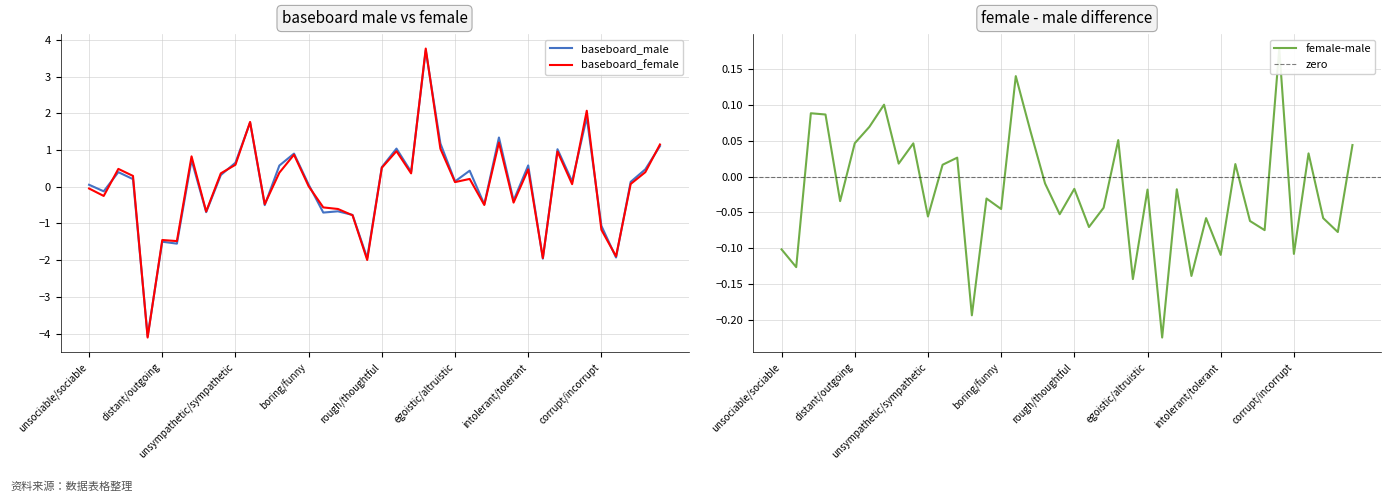

Reading left to right, transcribe all the data shown in this chart.

baseboard_male: unsociable/sociable=0.1	unfriendly/friendly=-0.1	unlikable/likable=0.4	repellent/pleasant=0.2	disliked/liked=-4.1	distant/outgoing=-1.5	distant/open=-1.5	insensitive/sensitive=0.7	unaffectionate/affectionate=-0.7	unaffectionate/caring=0.3	unsympathetic/sympathetic=0.7	unhelpful/helpful=1.7	unsupportive/supportive=-0.5	impolite/polite=0.6	antisocial/social=0.9	boring/funny=0.1	unpopular/popular=-0.7	nasty/nice=-0.7	disagreeable/welcoming=-0.8	inhospitable/hospitable=-1.9	rough/thoughtful=0.5	immoral/moral=1.0	untrustworthy/trustworthy=0.4	insincere/sincere=3.7	dishonest/honest=1.2	egoistic/altruistic=0.1	hardhearted/benevolent=0.4	hardhearted/softhearted=-0.5	disloyal/loyal=1.3	unfair/fair=-0.4	intolerant/tolerant=0.6	evil/good=-2.0	unkind/kind=1.0	wrong/right=0.1	mean/honorable=1.9	corrupt/incorrupt=-1.1	hostile/amicable=-1.9	fake/genuine=0.1	untruthful/truthful=0.5	exploitative/cooperative=1.1
baseboard_female: unsociable/sociable=-0.0	unfriendly/friendly=-0.3	unlikable/likable=0.5	repellent/pleasant=0.3	disliked/liked=-4.1	distant/outgoing=-1.5	distant/open=-1.5	insensitive/sensitive=0.8	unaffectionate/affectionate=-0.7	unaffectionate/caring=0.4	unsympathetic/sympathetic=0.6	unhelpful/helpful=1.8	unsupportive/supportive=-0.5	impolite/polite=0.4	antisocial/social=0.9	boring/funny=0.0	unpopular/popular=-0.6	nasty/nice=-0.6	disagreeable/welcoming=-0.8	inhospitable/hospitable=-2.0	rough/thoughtful=0.5	immoral/moral=1.0	untrustworthy/trustworthy=0.4	insincere/sincere=3.8	dishonest/honest=1.0	egoistic/altruistic=0.1	hardhearted/benevolent=0.2	hardhearted/softhearted=-0.5	disloyal/loyal=1.2	unfair/fair=-0.4	intolerant/tolerant=0.5	evil/good=-1.9	unkind/kind=1.0	wrong/right=0.1	mean/honorable=2.1	corrupt/incorrupt=-1.2	hostile/amicable=-1.9	fake/genuine=0.1	untruthful/truthful=0.4	exploitative/cooperative=1.2
female-male: unsociable/sociable=-0.1	unfriendly/friendly=-0.1	unlikable/likable=0.1	repellent/pleasant=0.1	disliked/liked=-0.0	distant/outgoing=0.0	distant/open=0.1	insensitive/sensitive=0.1	unaffectionate/affectionate=0.0	unaffectionate/caring=0.0	unsympathetic/sympathetic=-0.1	unhelpful/helpful=0.0	unsupportive/supportive=0.0	impolite/polite=-0.2	antisocial/social=-0.0	boring/funny=-0.0	unpopular/popular=0.1	nasty/nice=0.1	disagreeable/welcoming=-0.0	inhospitable/hospitable=-0.1	rough/thoughtful=-0.0	immoral/moral=-0.1	untrustworthy/trustworthy=-0.0	insincere/sincere=0.1	dishonest/honest=-0.1	egoistic/altruistic=-0.0	hardhearted/benevolent=-0.2	hardhearted/softhearted=-0.0	disloyal/loyal=-0.1	unfair/fair=-0.1	intolerant/tolerant=-0.1	evil/good=0.0	unkind/kind=-0.1	wrong/right=-0.1	mean/honorable=0.2	corrupt/incorrupt=-0.1	hostile/amicable=0.0	fake/genuine=-0.1	untruthful/truthful=-0.1	exploitative/cooperative=0.0